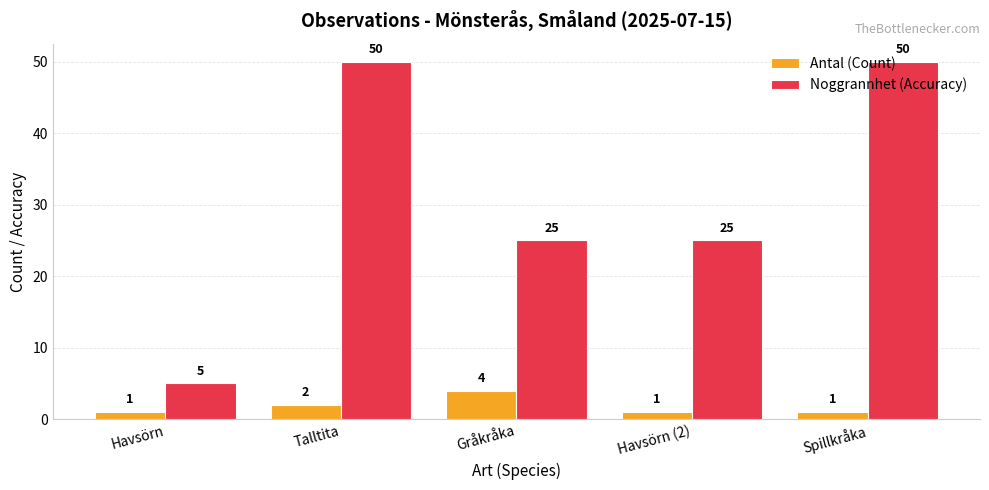

How many Noggrannhet (Accuracy) values are between 25 and 50?

4